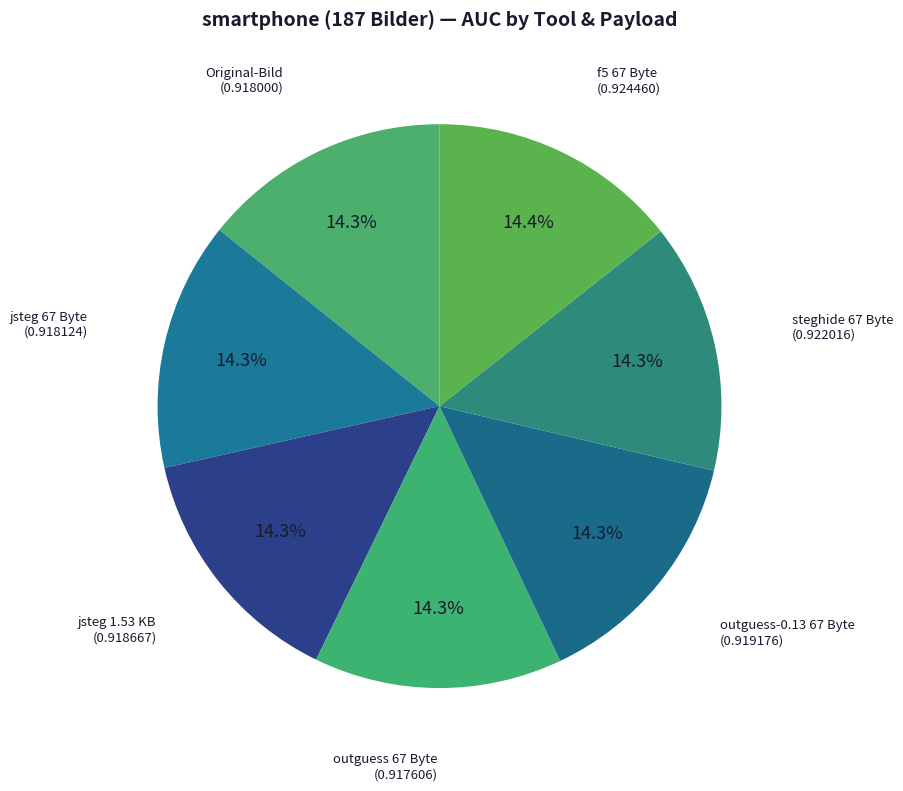

The jsteg 1.53 KB slice represents 4% of the pie. True or false?

False